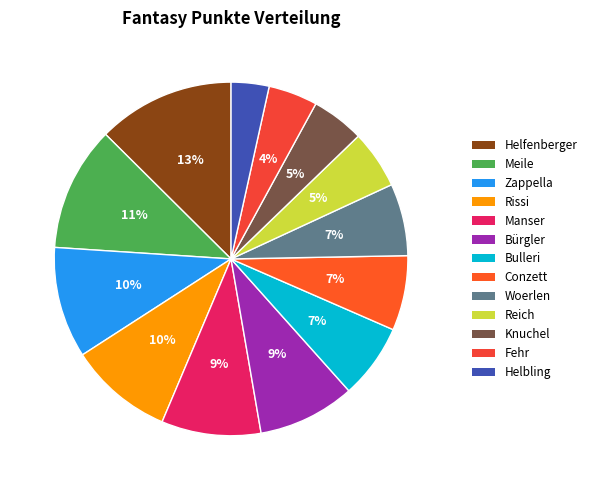

What percentage is NOT represented by Meile?

88.6%